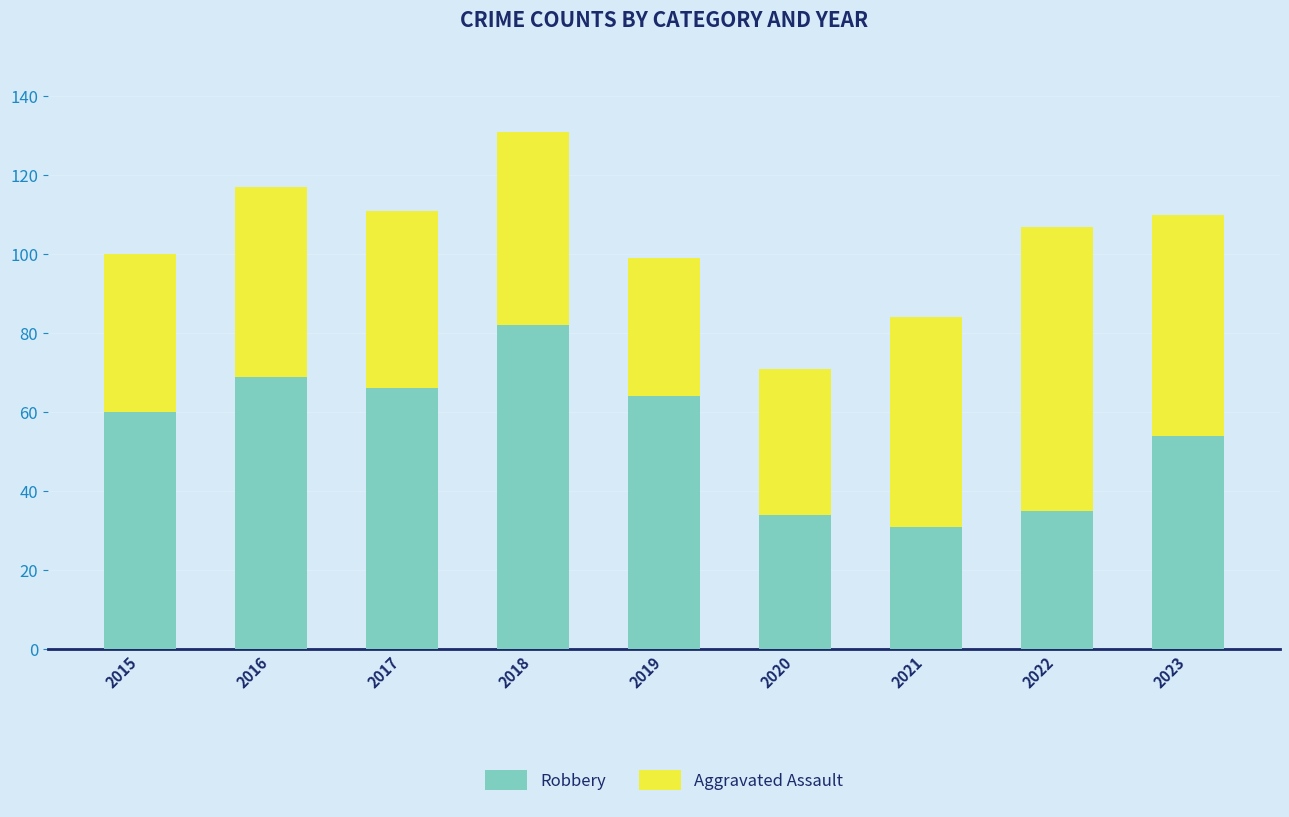

Is it true that Robbery equals 36 at 2018?

False